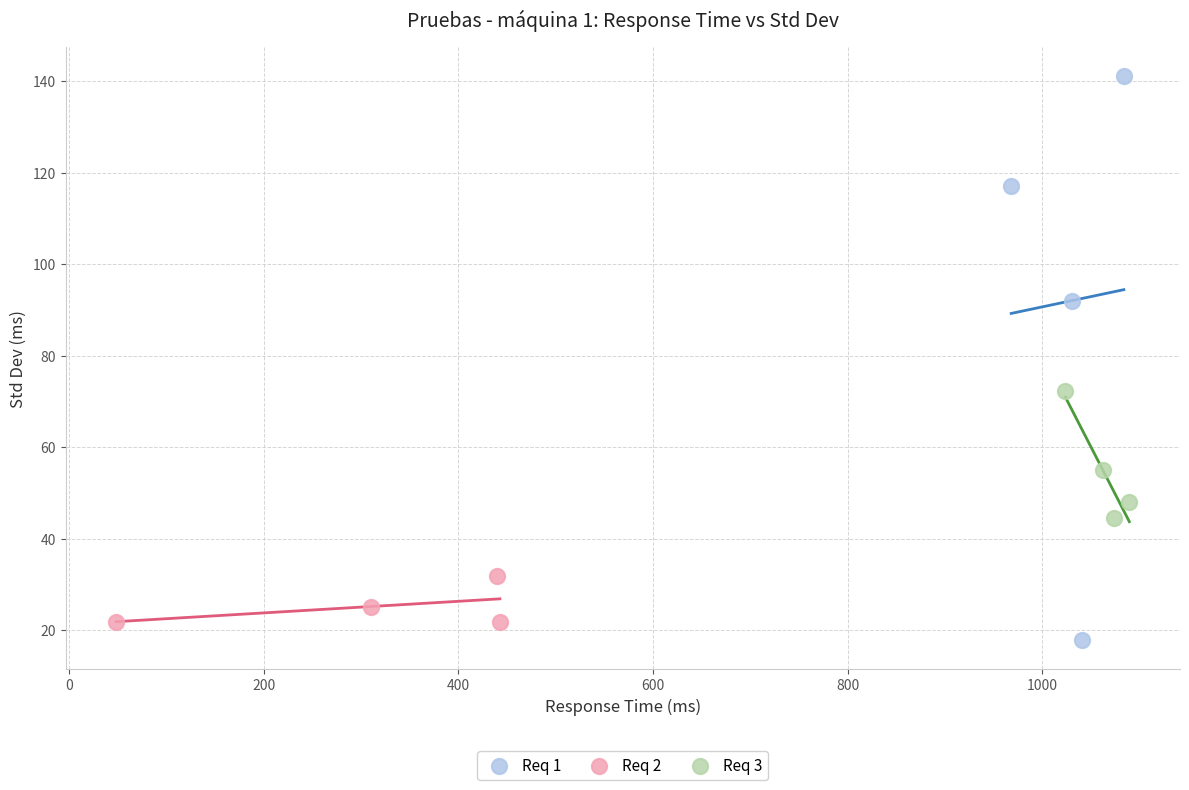

Which series reaches the minimum Y coordinate?

Req 1